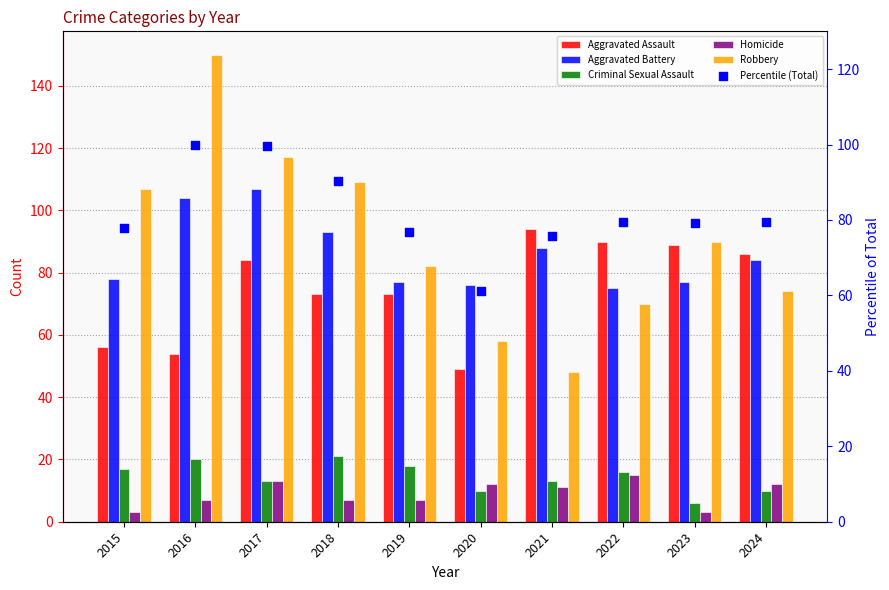

What are all the series names shown in the legend?

Aggravated Assault, Aggravated Battery, Criminal Sexual Assault, Homicide, Robbery, Percentile (Total)